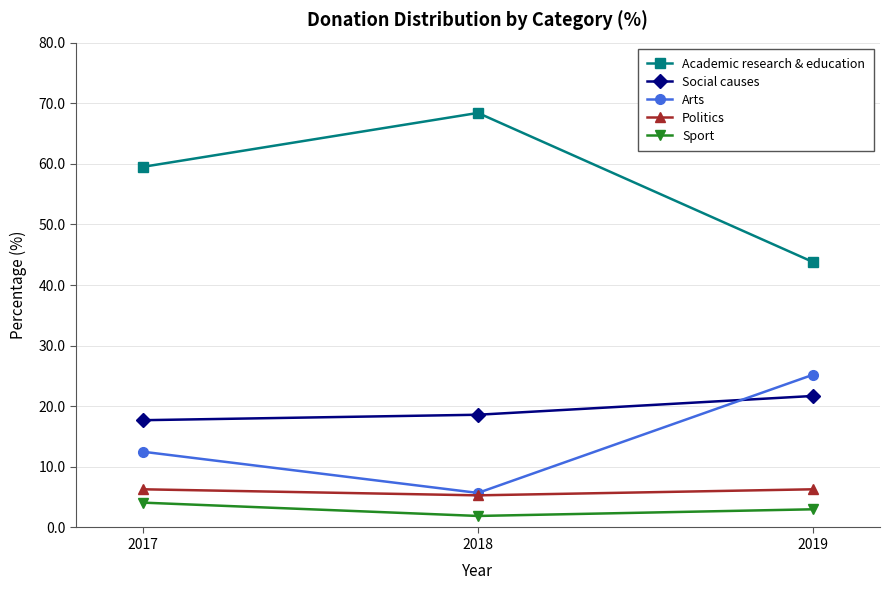

What is the maximum value for Sport?

4.1